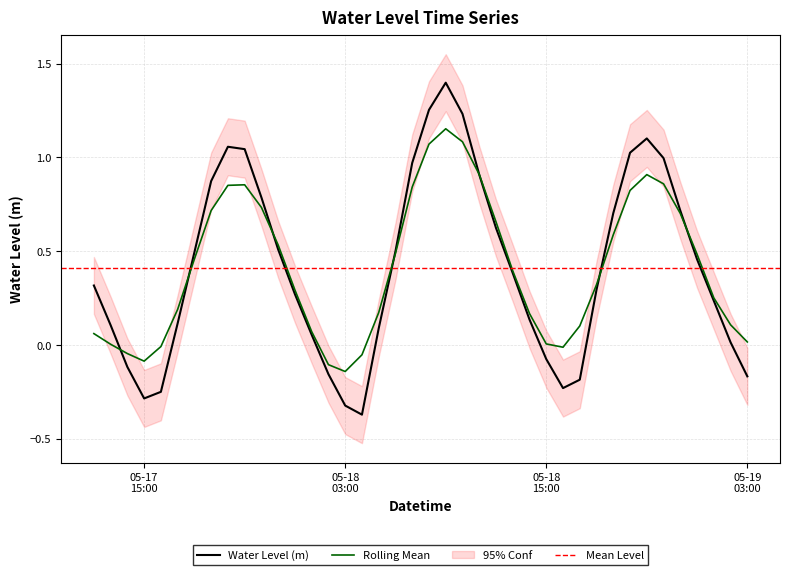

What is the greatest value displayed?

1.4